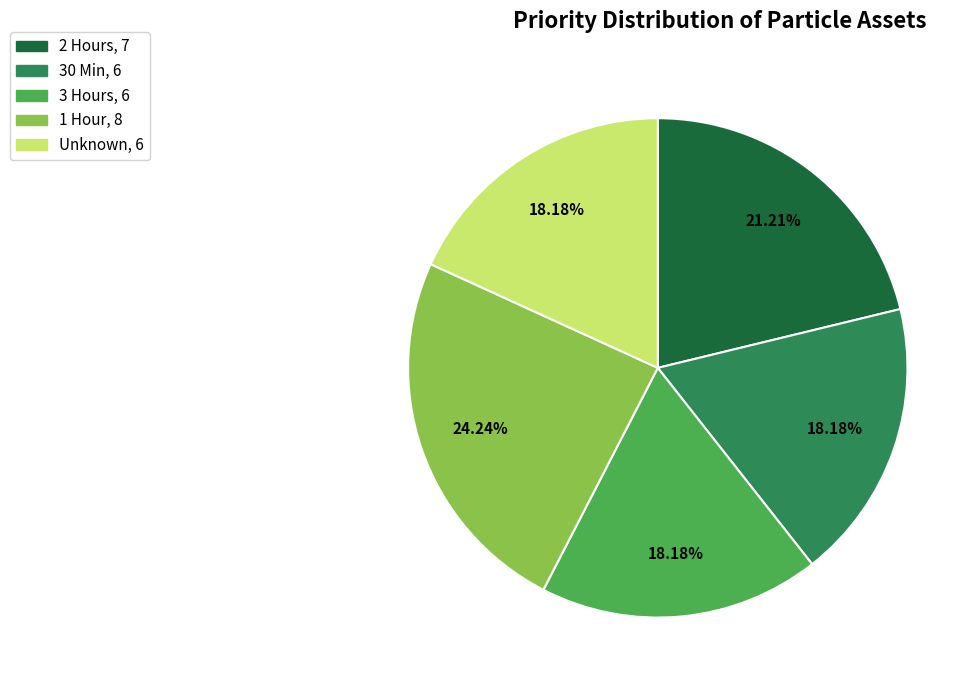

Is there a majority slice in this chart?

No